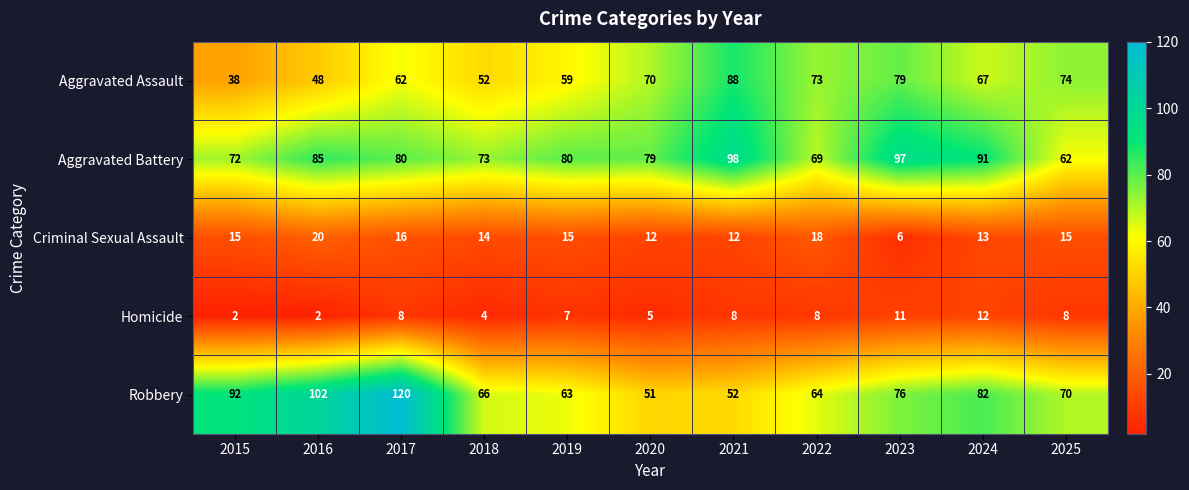

At which category is the sum across all series the highest?

2017